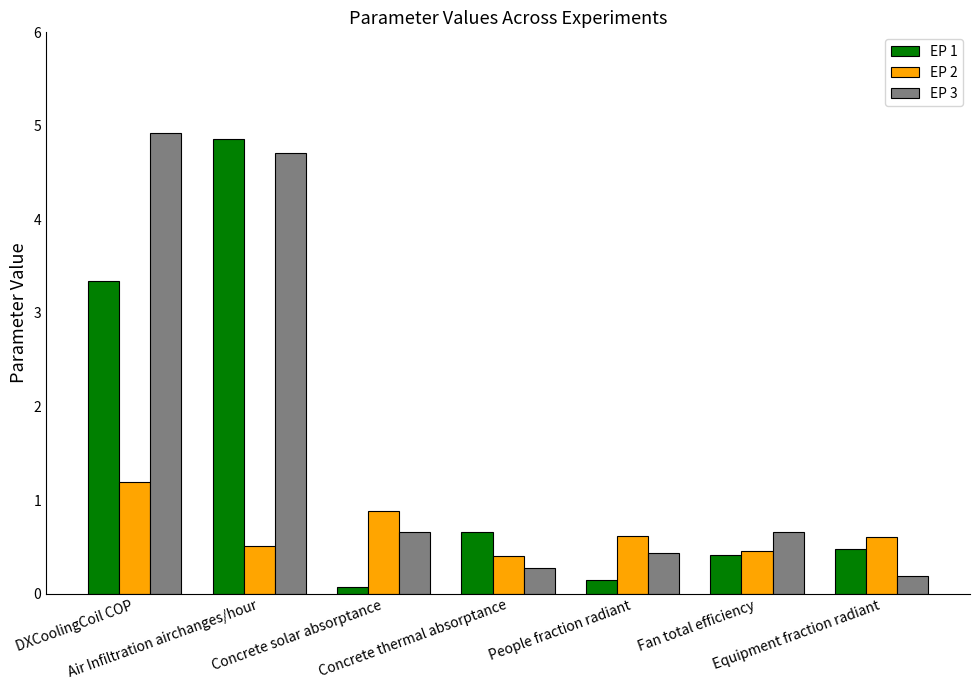

What is the total value across all series at Concrete thermal absorptance?

1.3